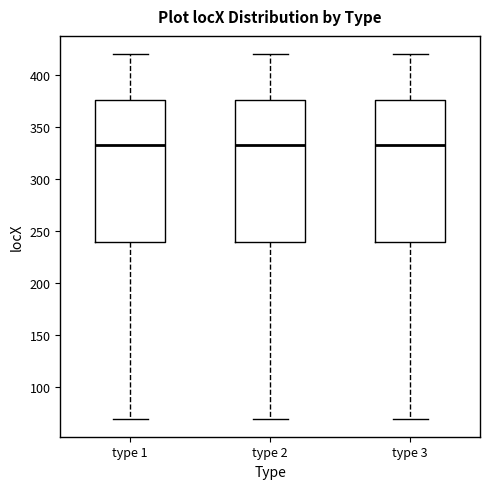

Where is the upper edge of the box for type 1 on the y-axis? The values are not printed on the chart, so give them approximately, as read against the axis.

375